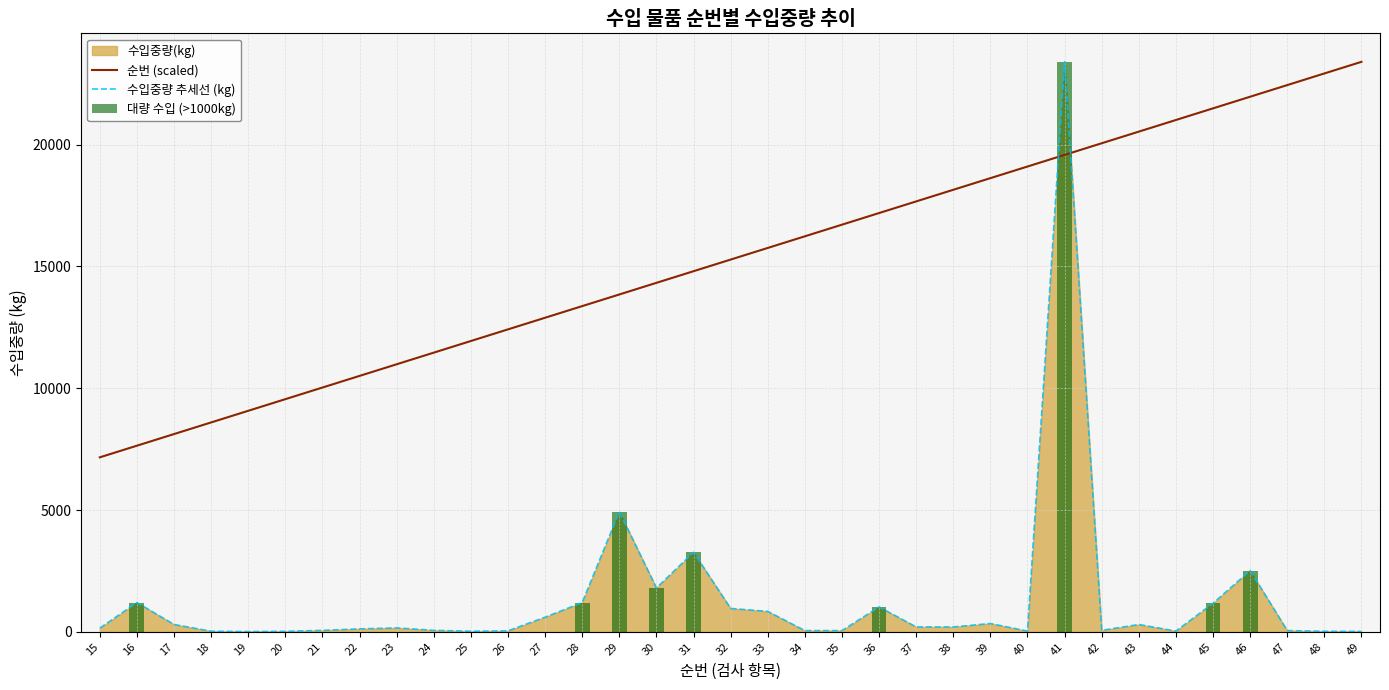

Reading left to right, extract all data points from this chart.

순번 (scaled): 15=7163.3	16=7640.8	17=8118.4	18=8595.9	19=9073.5	20=9551.0	21=10028.6	22=10506.1	23=10983.7	24=11461.2	25=11938.8	26=12416.3	27=12893.9	28=13371.4	29=13849.0	30=14326.5	31=14804.1	32=15281.6	33=15759.2	34=16236.7	35=16714.3	36=17191.8	37=17669.4	38=18146.9	39=18624.5	40=19102.0	41=19579.6	42=20057.1	43=20534.7	44=21012.2	45=21489.8	46=21967.3	47=22444.9	48=22922.4	49=23400.0
수입중량 추세선 (kg): 15=151.0	16=1200.0	17=300.0	18=25.0	19=10.0	20=20.0	21=60.0	22=120.0	23=160.0	24=60.0	25=24.0	26=40.0	27=600.0	28=1200.0	29=4930.0	30=1800.0	31=3264.0	32=960.0	33=837.0	34=50.0	35=50.0	36=1020.0	37=200.0	38=200.0	39=340.0	40=30.0	41=23400.0	42=60.0	43=300.0	44=30.0	45=1170.0	46=2512.0	47=51.0	48=22.0	49=17.0
대량 수입 (>1000kg): 15=0.0	16=1200.0	17=0.0	18=0.0	19=0.0	20=0.0	21=0.0	22=0.0	23=0.0	24=0.0	25=0.0	26=0.0	27=0.0	28=1200.0	29=4930.0	30=1800.0	31=3264.0	32=0.0	33=0.0	34=0.0	35=0.0	36=1020.0	37=0.0	38=0.0	39=0.0	40=0.0	41=23400.0	42=0.0	43=0.0	44=0.0	45=1170.0	46=2512.0	47=0.0	48=0.0	49=0.0